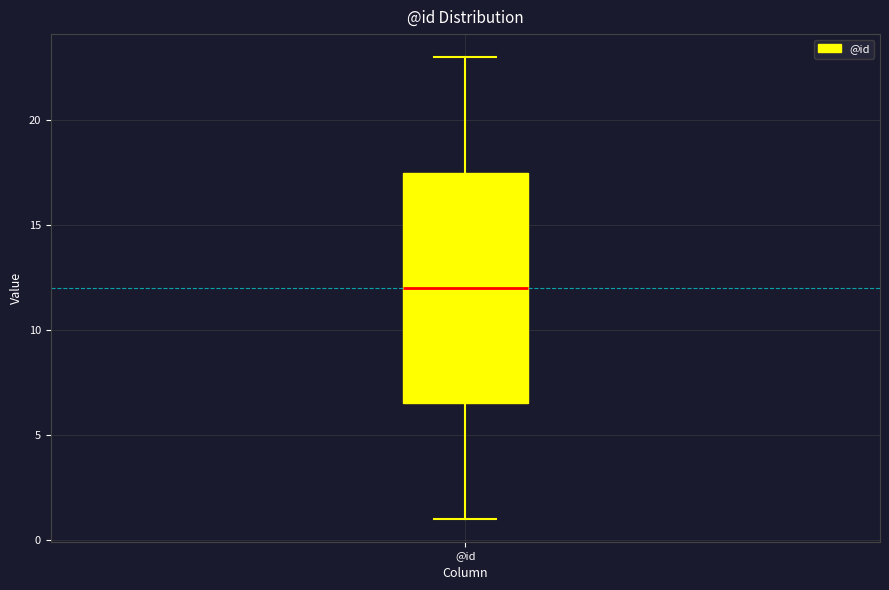

Read this box plot against the y-axis: the position of the median line, the range covered by the box, and the ends of both whiskers. The values are not printed on the chart, so give them approximately, as read against the axis.

median 12.0, box 6.5 to 17.5, whiskers 1.0 to 23.0